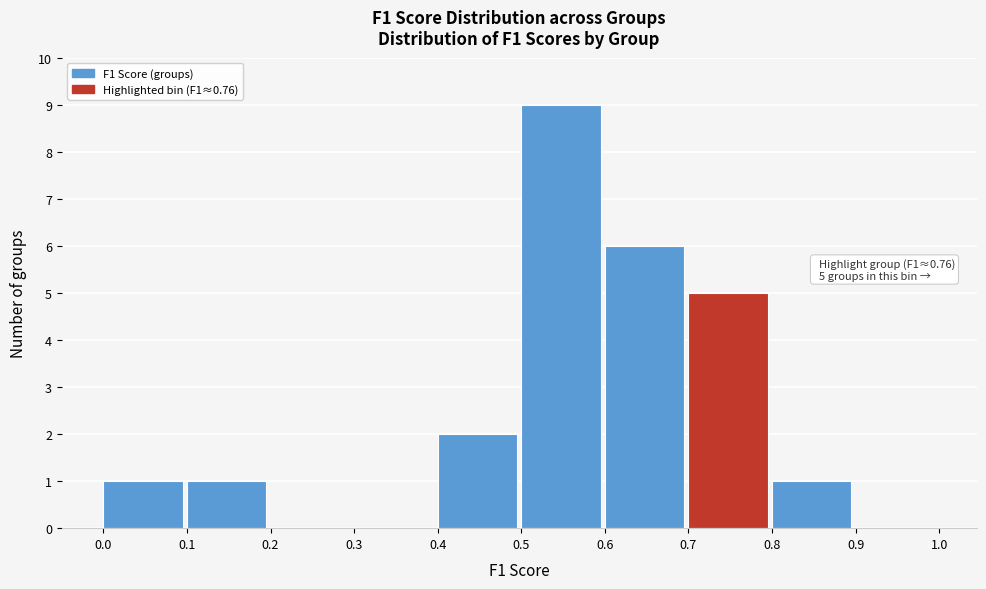

Over which range of the x-axis is the bar tallest?

0.5 to 0.6